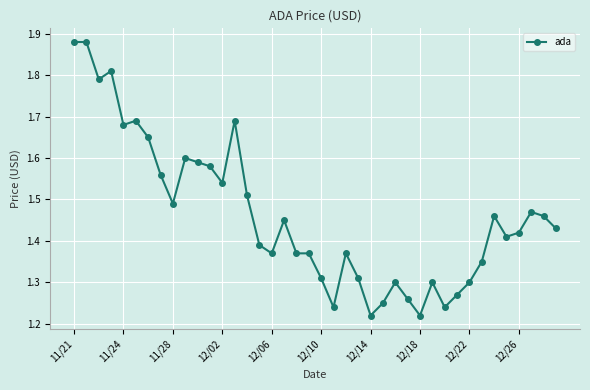

True or false: there are more than 1 points higher than both neighbors.

True